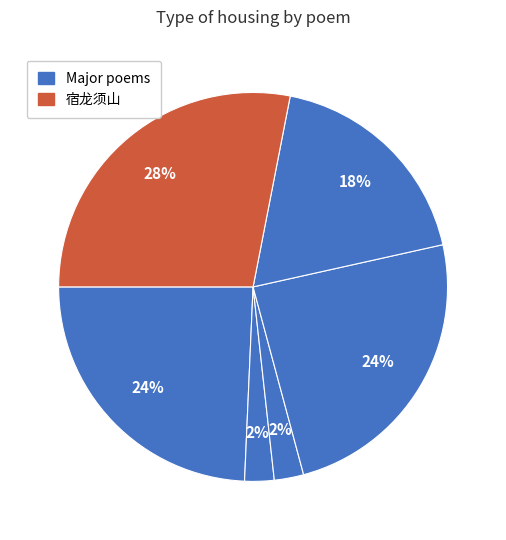

How many segments does this pie chart have?

6